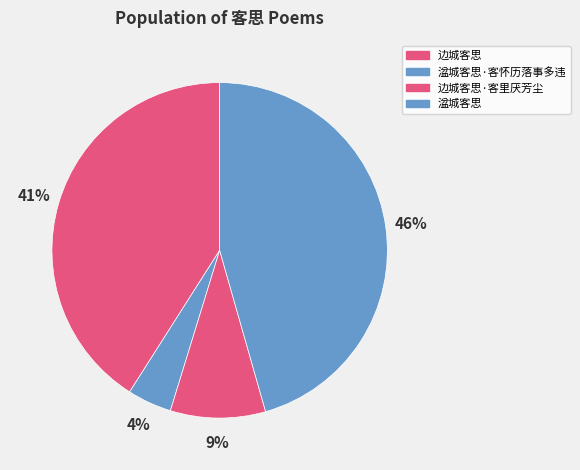

What percentage is the 边城客思 slice, to the nearest percent?

41%